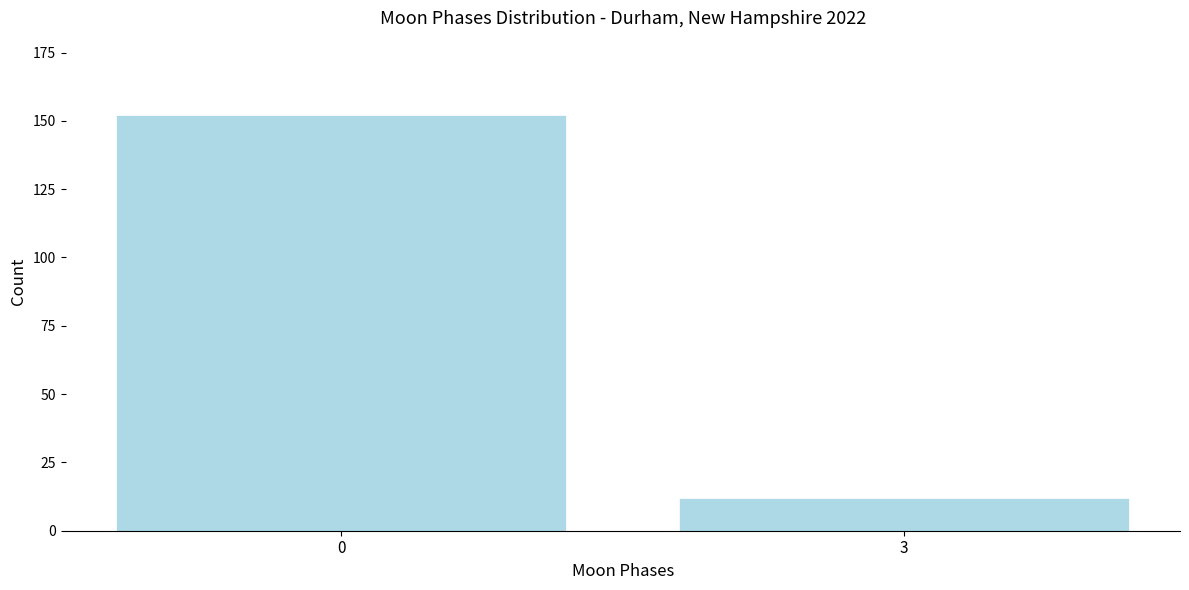

Reading left to right, what are all the values shown in this chart?

0=152	3=12